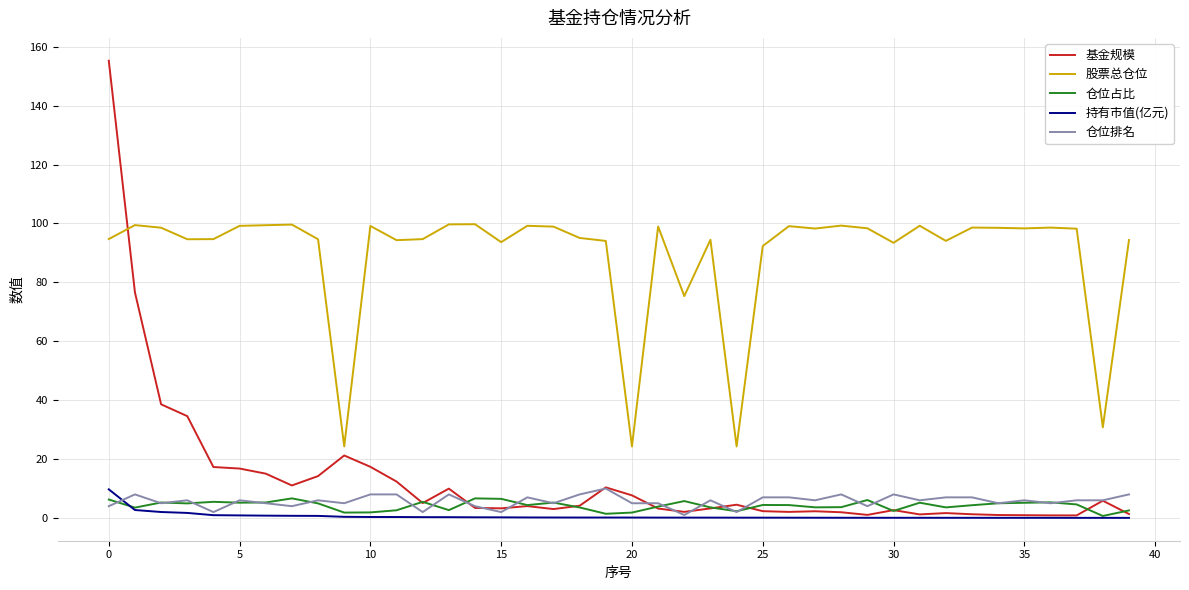

True or false: 仓位排名 and 股票总仓位 intersect in this chart.

False